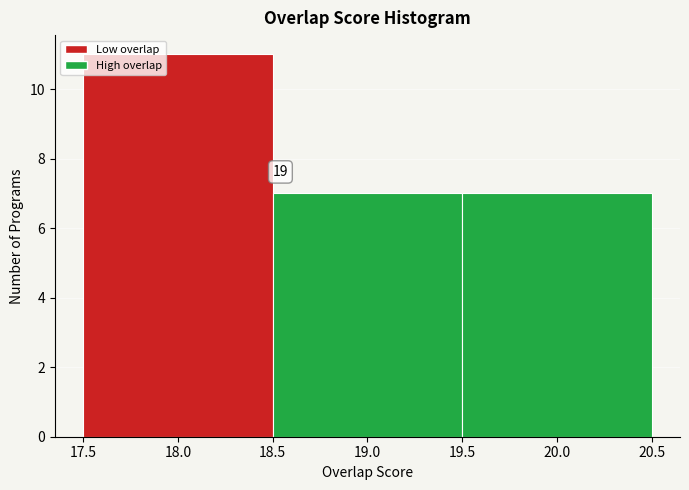

Which range on the x-axis has the tallest bar?

17.5 to 18.5